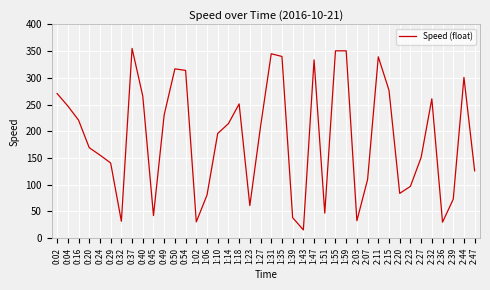

Is this an area chart (filled region under the line)?

No